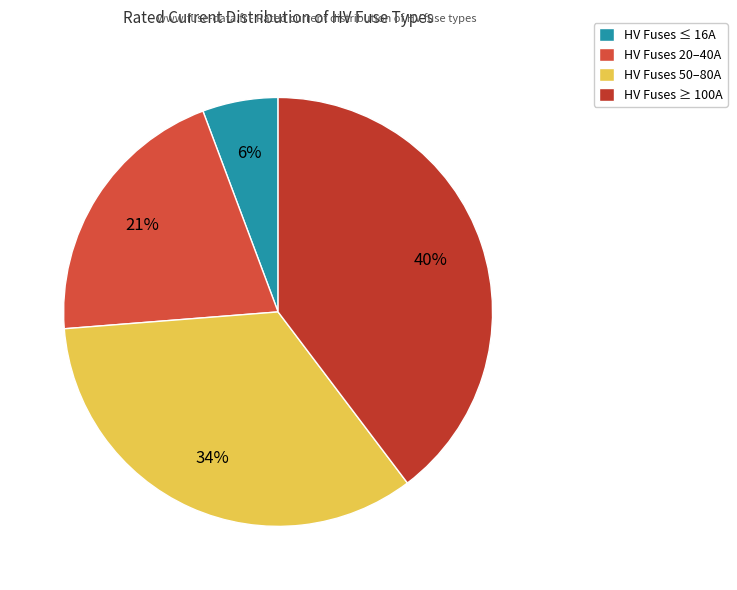

How many segments does this pie chart have?

4